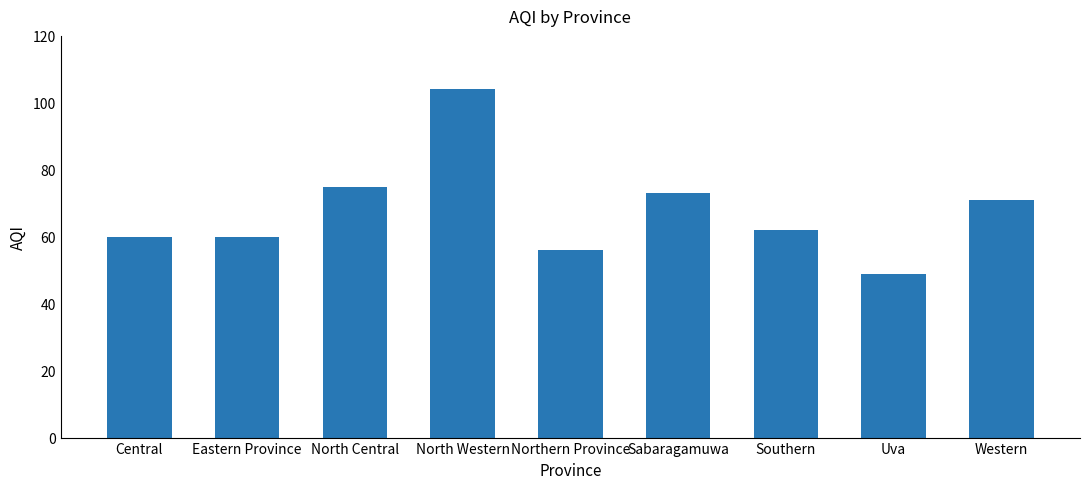

The chart shows a value of 56 at Northern Province. True or false?

True